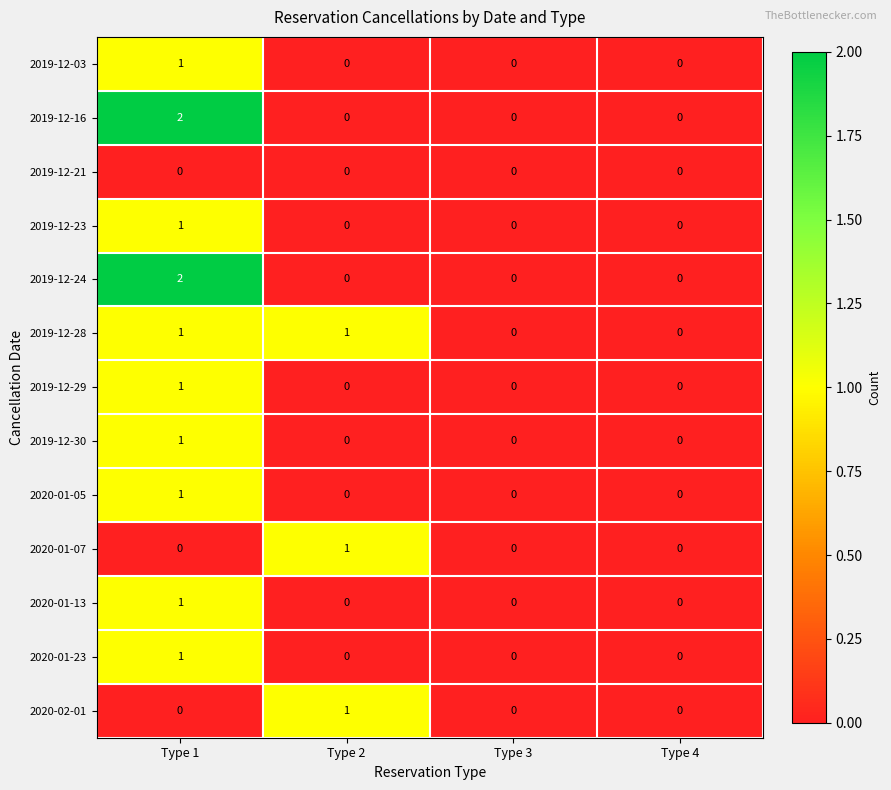

How many 2019-12-16 values are between 0 and 2?

4